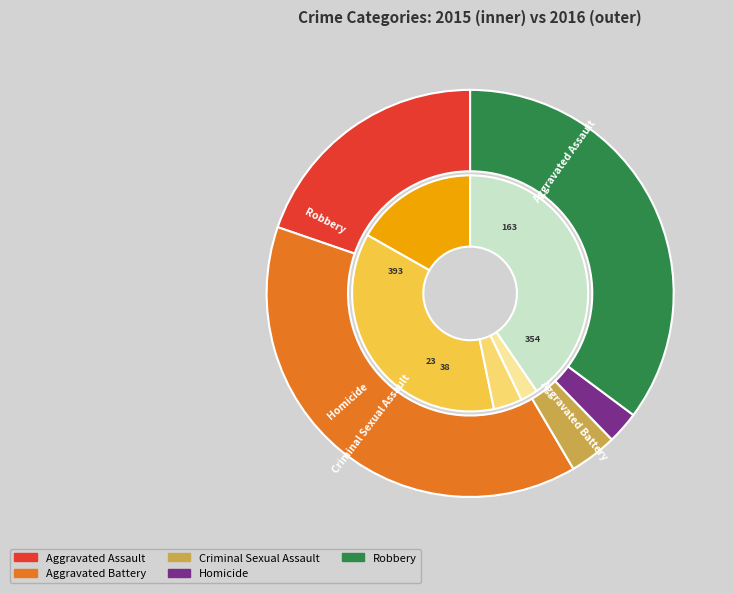

Rank the series by their maximum value, from highest to lowest.

2016, 2015